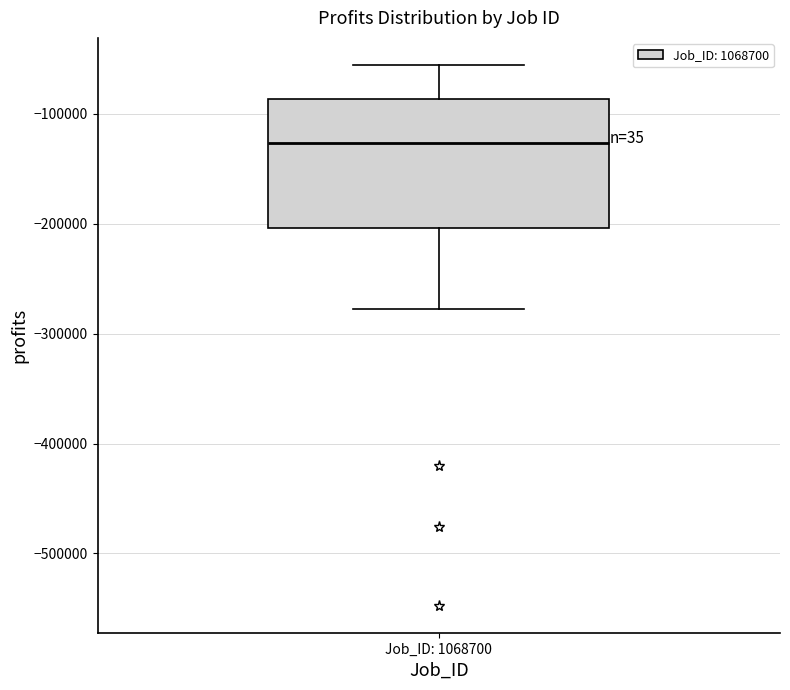

Read this box plot against the y-axis: the position of the median line, the range covered by the box, and the ends of both whiskers. The values are not printed on the chart, so give them approximately, as read against the axis.

median -130000, box -200000 to -90000, whiskers -280000 to -60000